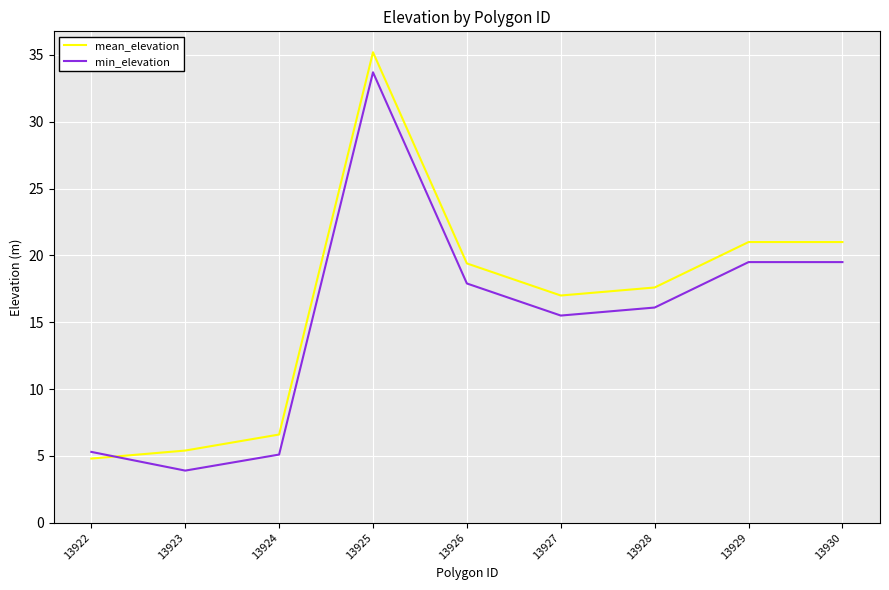

How many lines are shown in the chart?

2